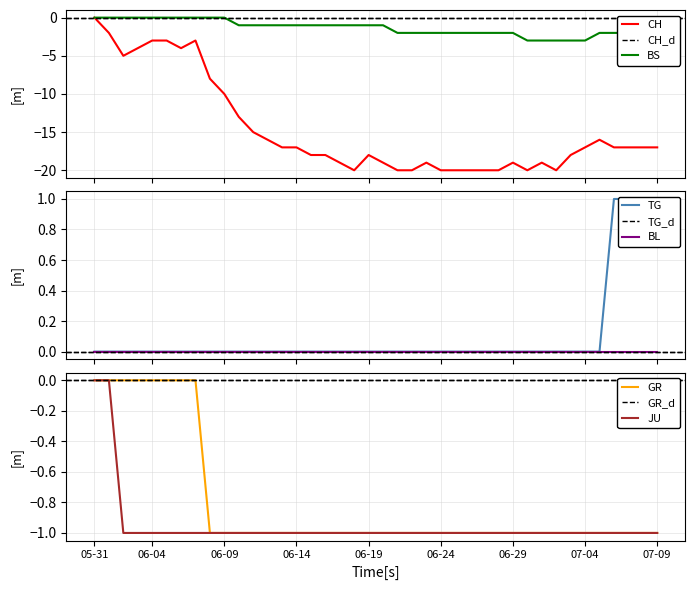

Rank the series at 2020-06-12 from lowest to highest value.

CH, BS, GR, JU, TG